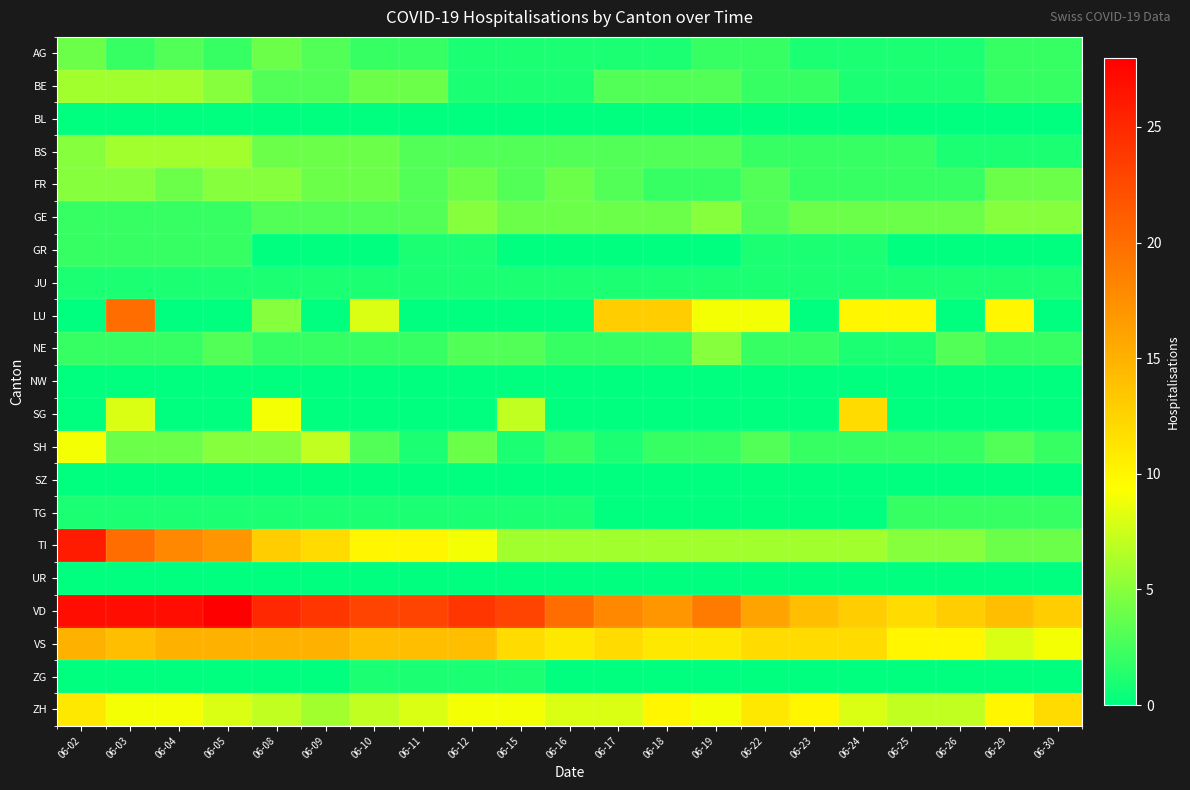

Reading left to right, transcribe all the data shown in this chart.

AG: 06-02=4	06-03=2	06-04=3	06-05=2	06-08=4	06-09=3	06-10=2	06-11=2	06-12=1	06-15=1	06-16=1	06-17=1	06-18=1	06-19=2	06-22=2	06-23=1	06-24=1	06-25=1	06-26=1	06-29=2	06-30=2
BE: 06-02=6	06-03=6	06-04=6	06-05=5	06-08=3	06-09=3	06-10=4	06-11=4	06-12=1	06-15=1	06-16=1	06-17=3	06-18=3	06-19=3	06-22=2	06-23=2	06-24=1	06-25=1	06-26=1	06-29=2	06-30=2
BL: 06-02=0	06-03=0	06-04=0	06-05=0	06-08=0	06-09=0	06-10=0	06-11=0	06-12=0	06-15=0	06-16=0	06-17=0	06-18=0	06-19=0	06-22=0	06-23=0	06-24=0	06-25=0	06-26=0	06-29=0	06-30=0
BS: 06-02=5	06-03=6	06-04=6	06-05=6	06-08=4	06-09=4	06-10=4	06-11=3	06-12=3	06-15=3	06-16=3	06-17=3	06-18=3	06-19=3	06-22=2	06-23=2	06-24=2	06-25=2	06-26=1	06-29=1	06-30=1
FR: 06-02=5	06-03=5	06-04=4	06-05=5	06-08=5	06-09=4	06-10=4	06-11=3	06-12=4	06-15=3	06-16=4	06-17=3	06-18=2	06-19=2	06-22=3	06-23=2	06-24=2	06-25=2	06-26=2	06-29=4	06-30=4
GE: 06-02=2	06-03=2	06-04=2	06-05=2	06-08=3	06-09=3	06-10=3	06-11=3	06-12=5	06-15=4	06-16=4	06-17=4	06-18=4	06-19=5	06-22=3	06-23=4	06-24=4	06-25=4	06-26=4	06-29=5	06-30=5
GR: 06-02=2	06-03=2	06-04=2	06-05=2	06-08=0	06-09=0	06-10=0	06-11=1	06-12=1	06-15=0	06-16=0	06-17=0	06-18=0	06-19=0	06-22=1	06-23=1	06-24=1	06-25=0	06-26=0	06-29=0	06-30=0
JU: 06-02=1	06-03=1	06-04=1	06-05=1	06-08=1	06-09=1	06-10=1	06-11=1	06-12=1	06-15=1	06-16=1	06-17=1	06-18=1	06-19=1	06-22=1	06-23=1	06-24=1	06-25=1	06-26=1	06-29=1	06-30=1
LU: 06-02=0	06-03=20	06-04=0	06-05=0	06-08=5	06-09=0	06-10=8	06-11=0	06-12=0	06-15=0	06-16=0	06-17=13	06-18=13	06-19=9	06-22=9	06-23=0	06-24=10	06-25=10	06-26=0	06-29=10	06-30=0
NE: 06-02=2	06-03=2	06-04=2	06-05=3	06-08=2	06-09=2	06-10=2	06-11=2	06-12=3	06-15=3	06-16=2	06-17=2	06-18=2	06-19=5	06-22=2	06-23=2	06-24=1	06-25=1	06-26=3	06-29=2	06-30=2
NW: 06-02=0	06-03=0	06-04=0	06-05=0	06-08=0	06-09=0	06-10=0	06-11=0	06-12=0	06-15=0	06-16=0	06-17=0	06-18=0	06-19=0	06-22=0	06-23=0	06-24=0	06-25=0	06-26=0	06-29=0	06-30=0
SG: 06-02=0	06-03=8	06-04=0	06-05=0	06-08=9	06-09=0	06-10=0	06-11=0	06-12=0	06-15=7	06-16=0	06-17=0	06-18=0	06-19=0	06-22=0	06-23=0	06-24=12	06-25=0	06-26=0	06-29=0	06-30=0
SH: 06-02=9	06-03=4	06-04=4	06-05=5	06-08=5	06-09=7	06-10=3	06-11=1	06-12=4	06-15=1	06-16=2	06-17=1	06-18=2	06-19=2	06-22=3	06-23=2	06-24=2	06-25=2	06-26=2	06-29=3	06-30=2
SZ: 06-02=0	06-03=0	06-04=0	06-05=0	06-08=0	06-09=0	06-10=0	06-11=0	06-12=0	06-15=0	06-16=0	06-17=0	06-18=0	06-19=0	06-22=0	06-23=0	06-24=0	06-25=0	06-26=0	06-29=0	06-30=0
TG: 06-02=1	06-03=1	06-04=1	06-05=1	06-08=1	06-09=1	06-10=1	06-11=1	06-12=1	06-15=1	06-16=1	06-17=0	06-18=0	06-19=0	06-22=0	06-23=0	06-24=0	06-25=2	06-26=2	06-29=2	06-30=2
TI: 06-02=26	06-03=20	06-04=18	06-05=17	06-08=13	06-09=12	06-10=10	06-11=10	06-12=9	06-15=6	06-16=6	06-17=6	06-18=6	06-19=6	06-22=6	06-23=6	06-24=6	06-25=5	06-26=5	06-29=4	06-30=4
UR: 06-02=0	06-03=0	06-04=0	06-05=0	06-08=0	06-09=0	06-10=0	06-11=0	06-12=0	06-15=0	06-16=0	06-17=0	06-18=0	06-19=0	06-22=0	06-23=0	06-24=0	06-25=0	06-26=0	06-29=0	06-30=0
VD: 06-02=27	06-03=27	06-04=27	06-05=28	06-08=25	06-09=24	06-10=23	06-11=23	06-12=24	06-15=23	06-16=20	06-17=18	06-18=17	06-19=19	06-22=16	06-23=14	06-24=13	06-25=12	06-26=13	06-29=14	06-30=13
VS: 06-02=15	06-03=14	06-04=15	06-05=15	06-08=15	06-09=15	06-10=14	06-11=14	06-12=14	06-15=12	06-16=11	06-17=12	06-18=11	06-19=11	06-22=12	06-23=12	06-24=12	06-25=10	06-26=10	06-29=8	06-30=9
ZG: 06-02=0	06-03=0	06-04=0	06-05=0	06-08=0	06-09=0	06-10=1	06-11=1	06-12=1	06-15=1	06-16=0	06-17=0	06-18=0	06-19=0	06-22=0	06-23=0	06-24=0	06-25=0	06-26=0	06-29=0	06-30=0
ZH: 06-02=11	06-03=9	06-04=9	06-05=8	06-08=7	06-09=6	06-10=7	06-11=8	06-12=9	06-15=9	06-16=8	06-17=8	06-18=10	06-19=9	06-22=11	06-23=10	06-24=8	06-25=7	06-26=7	06-29=10	06-30=12